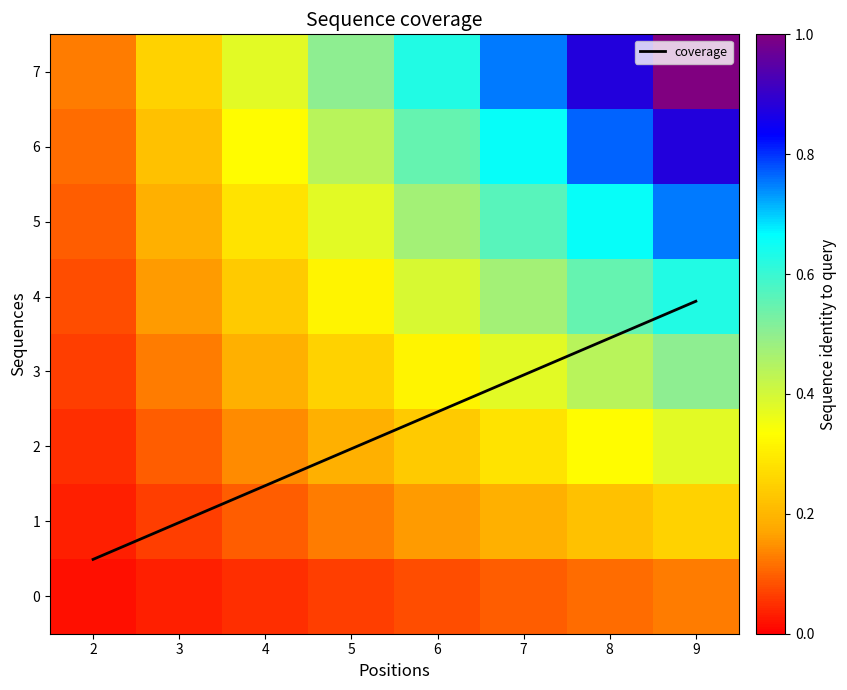

The value of coverage at 4 is 1.0. True or false?

False